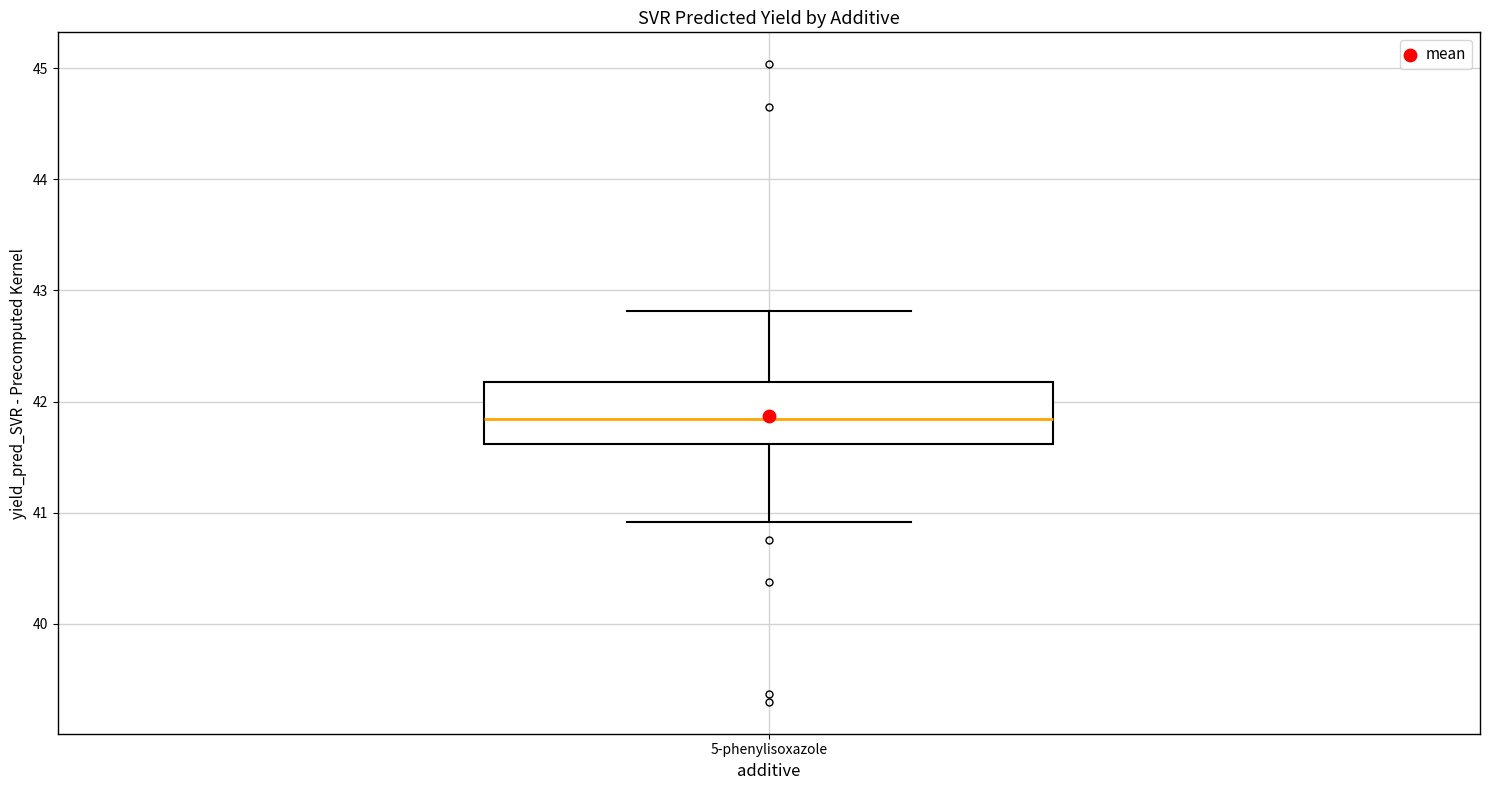

Where does the median line of the box for 5-phenylisoxazole sit on the y-axis? The values are not printed on the chart, so give them approximately, as read against the axis.

41.8